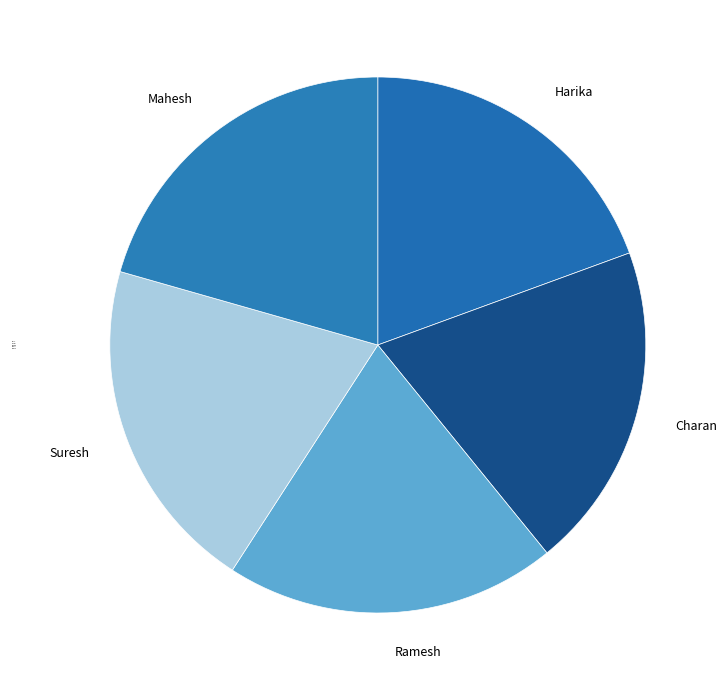

Is there any slice that represents more than half of the pie?

No